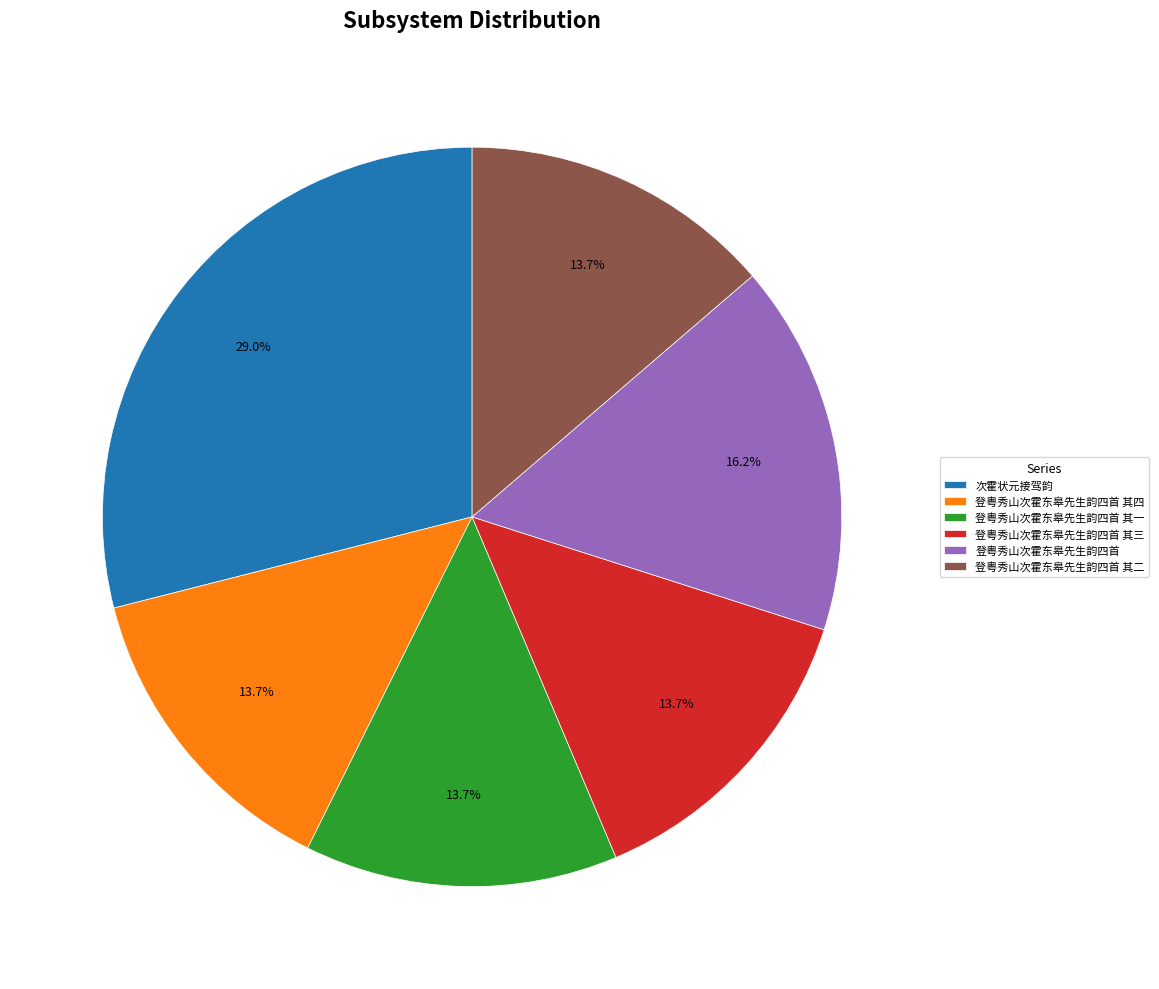

Is there a majority slice in this chart?

No